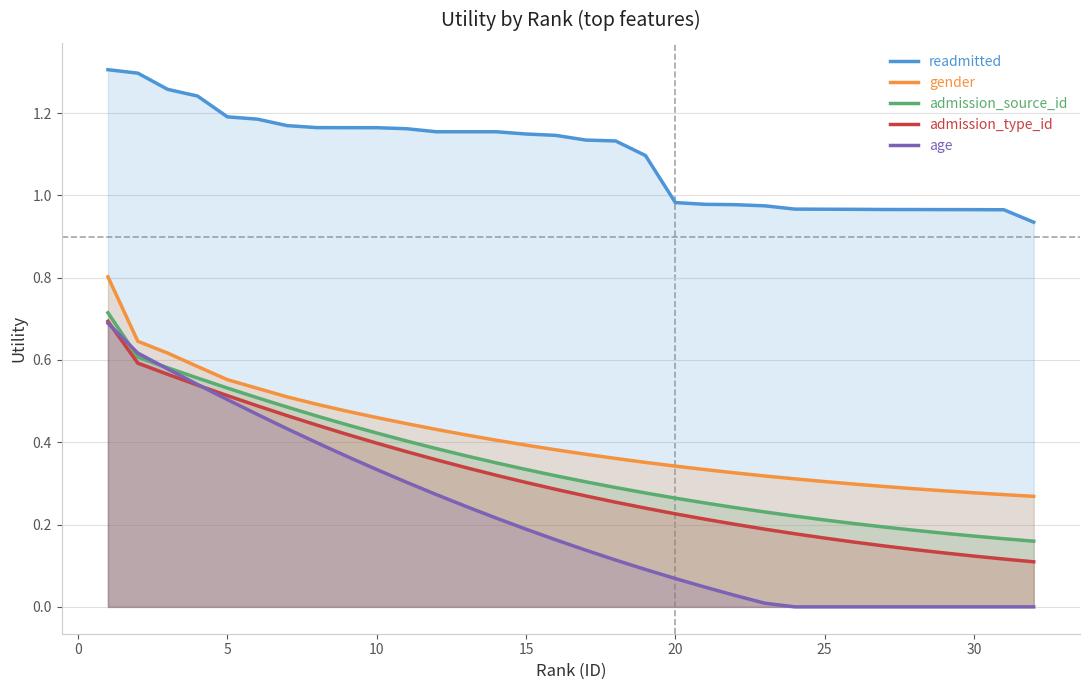

What is the greatest value displayed?

1.3